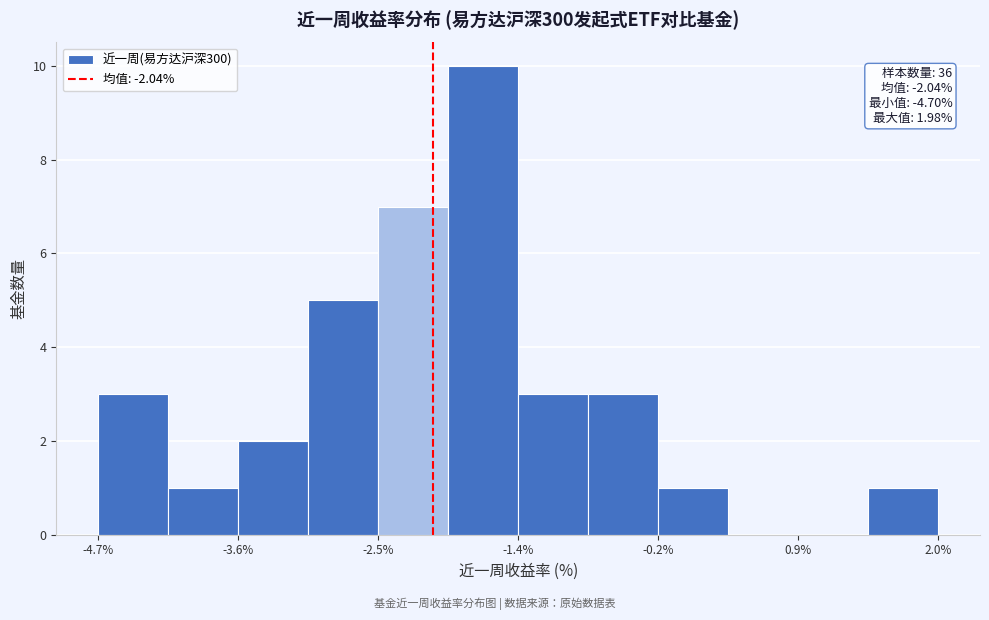

Read against the x-axis, roughly where is the centre of the tallest bar?

-1.6